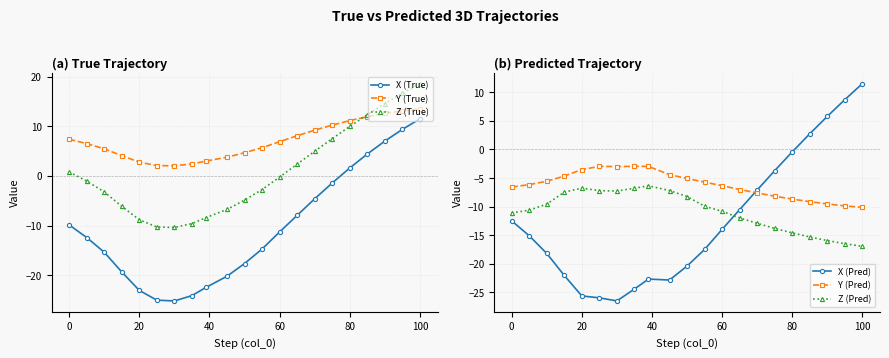

Which series has the largest total across all categories?

Y (True)